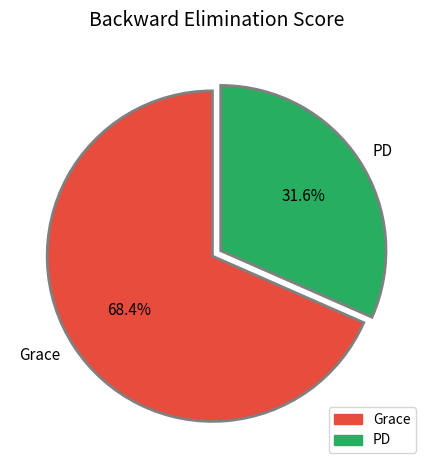

How many segments does this pie chart have?

2